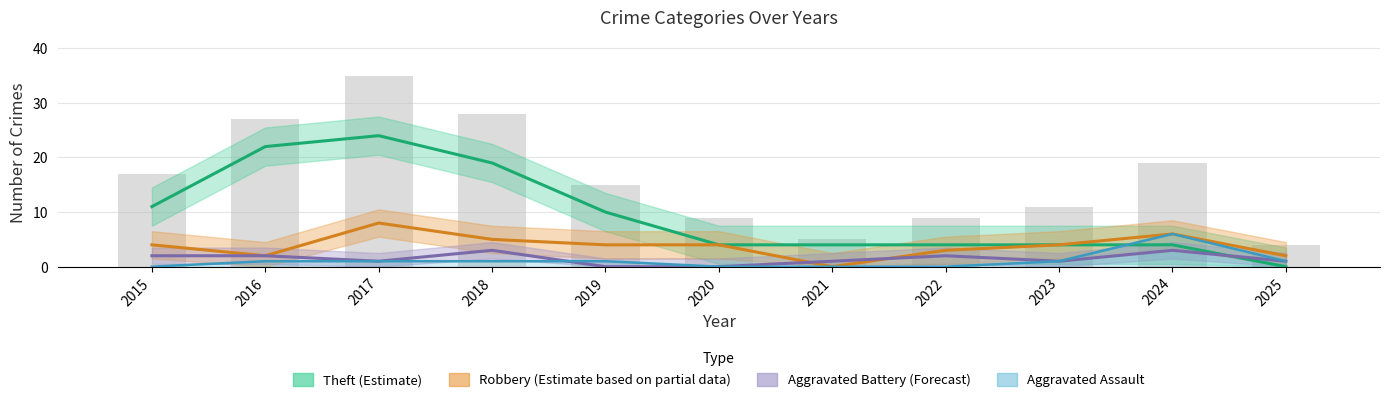

How many values in Aggravated Battery are above zero?

9